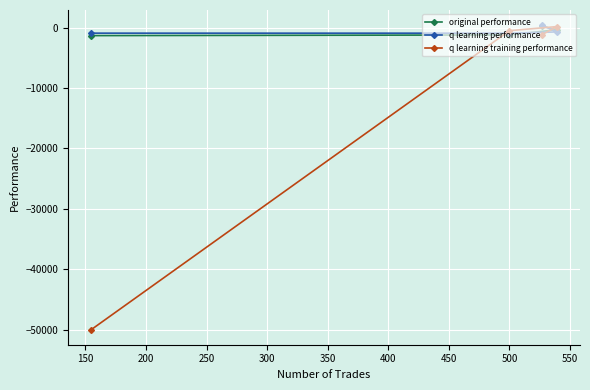

What is the value of the original performance point at the 3rd from the left?

210.3